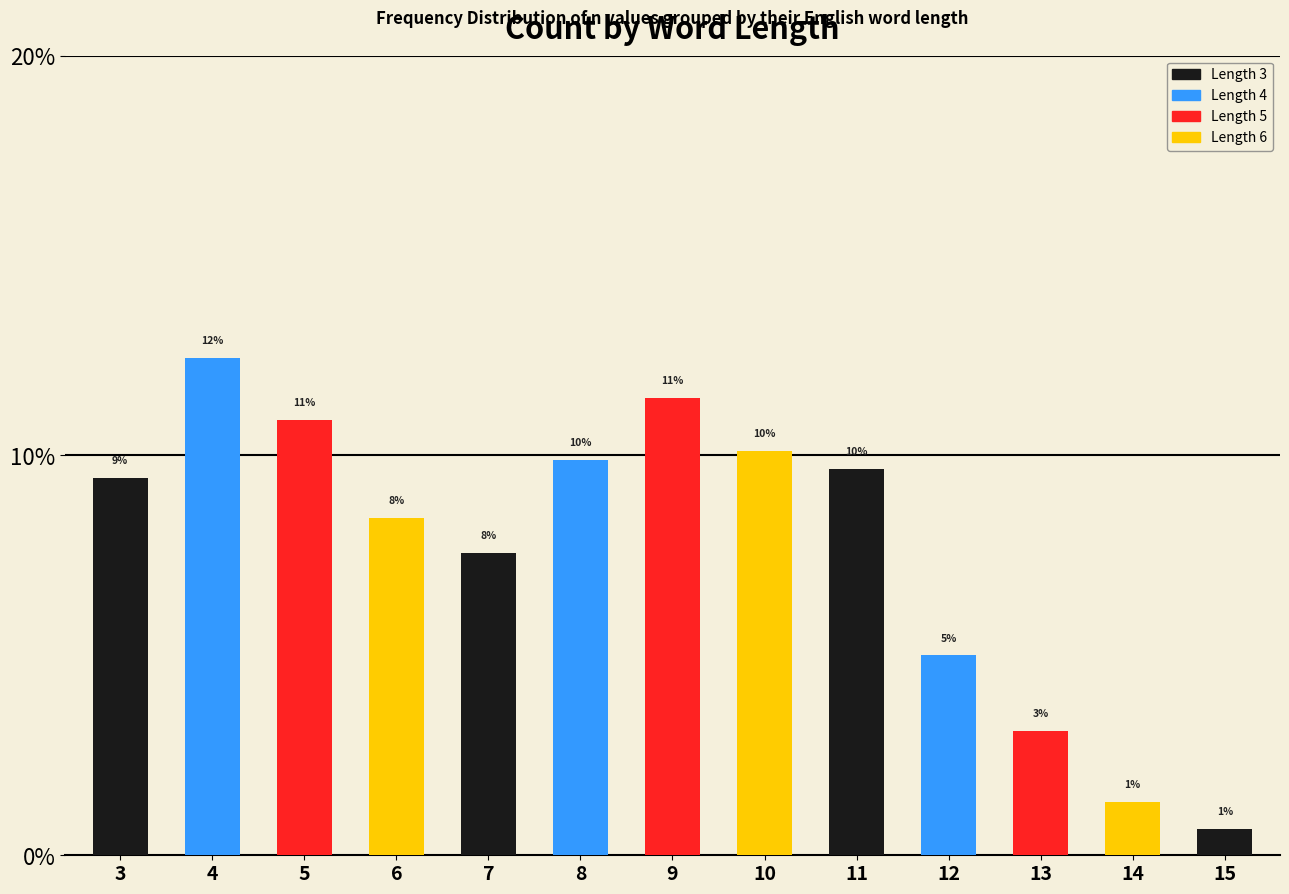

How many bars are there in total?

13